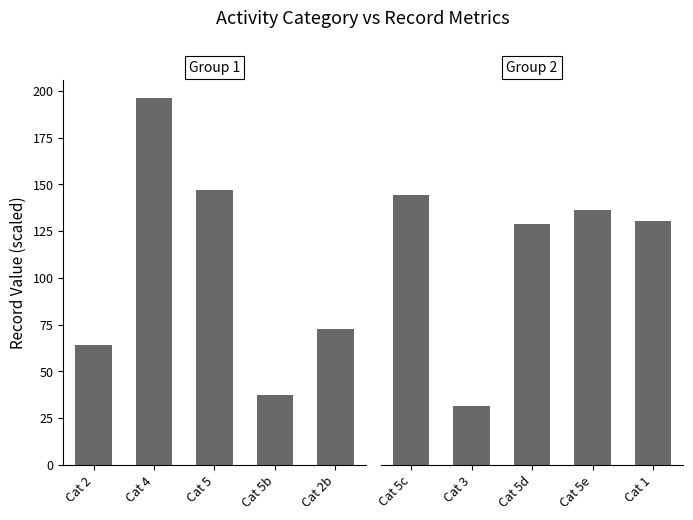

What is the maximum value for Group 2?

144.0